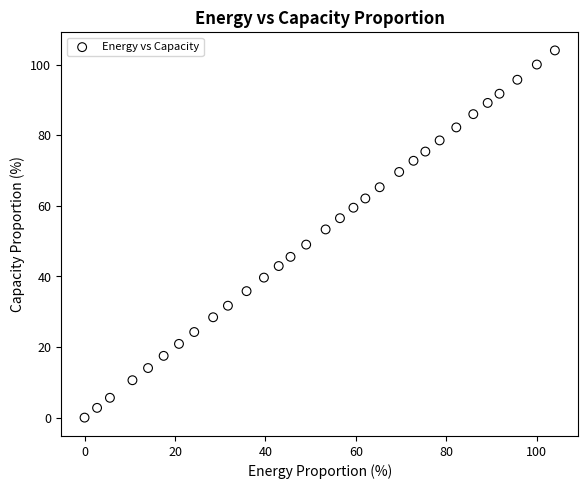

What Y value in the scatter plot is closest to 52?

53.3